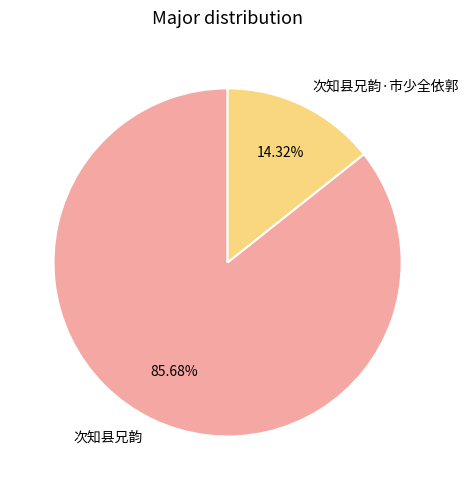

Which category accounts for the majority?

次知县兄韵